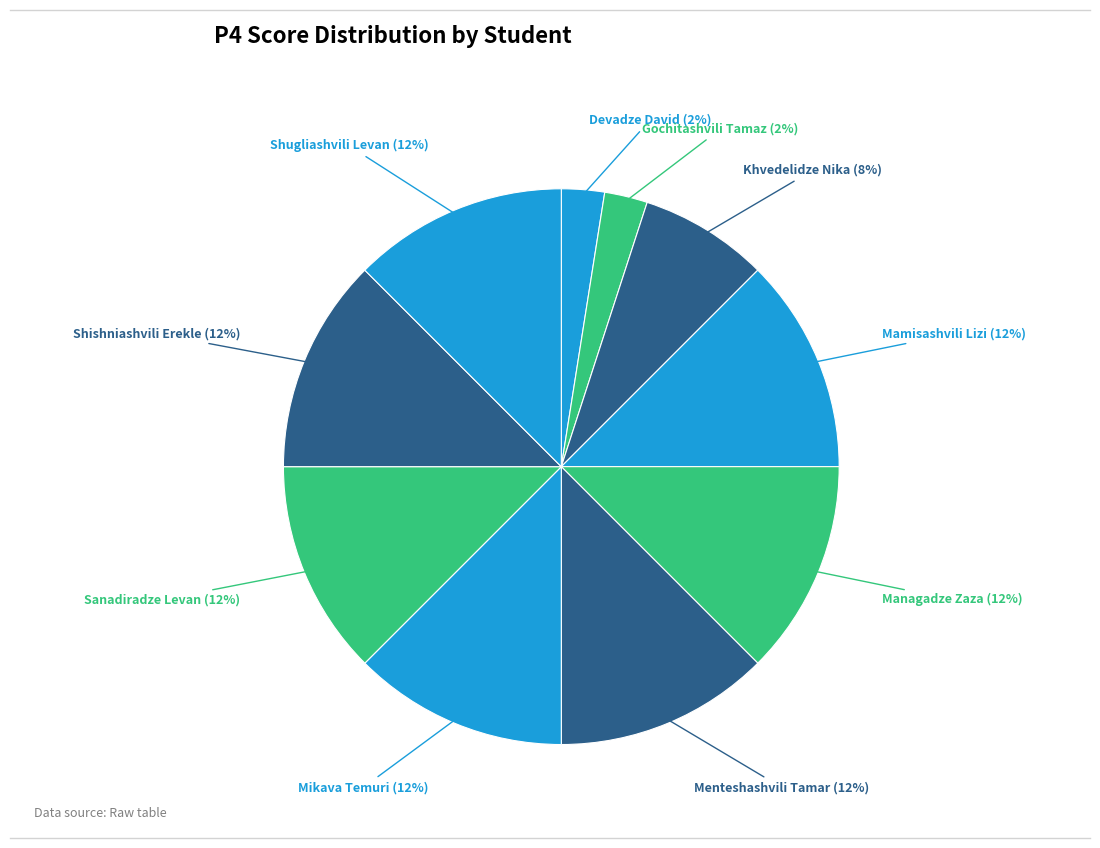

To the nearest percent, what portion does Khvedelidze Nika represent?

7%